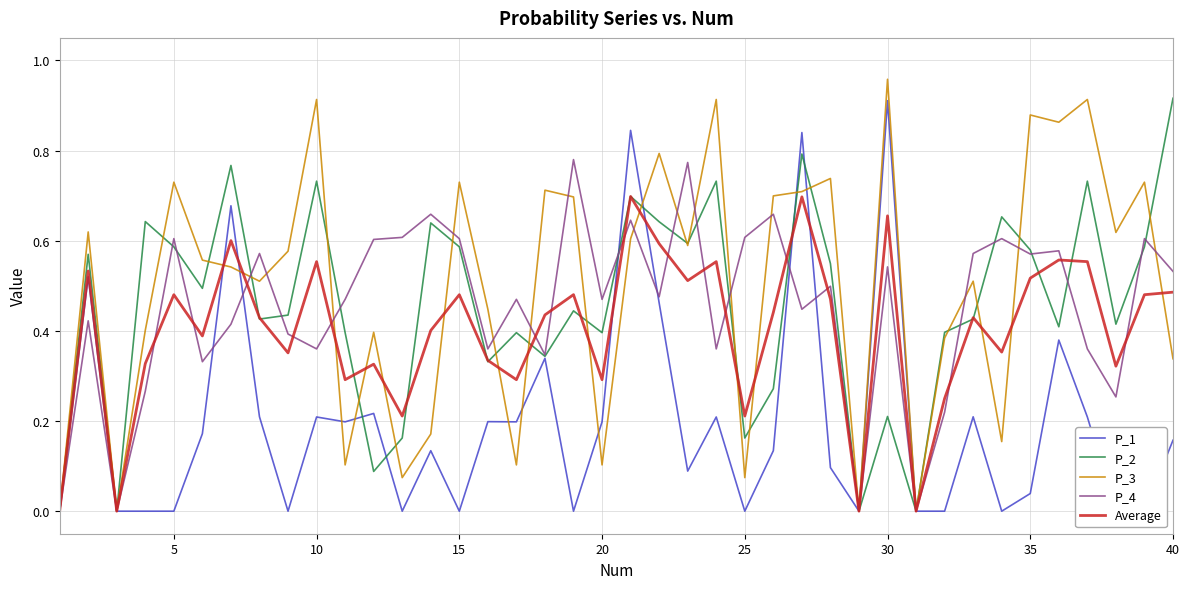

True or false: P_3 has a value of 0.0 at 10.

False